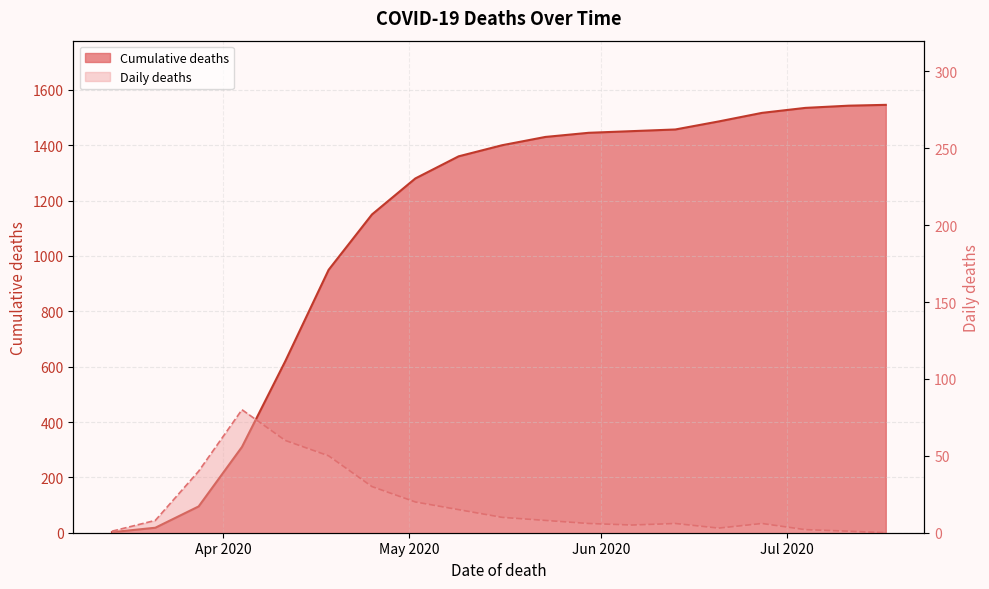

What value does the Cumulative deaths series have at 2020-05-23, to the nearest 50?

1450